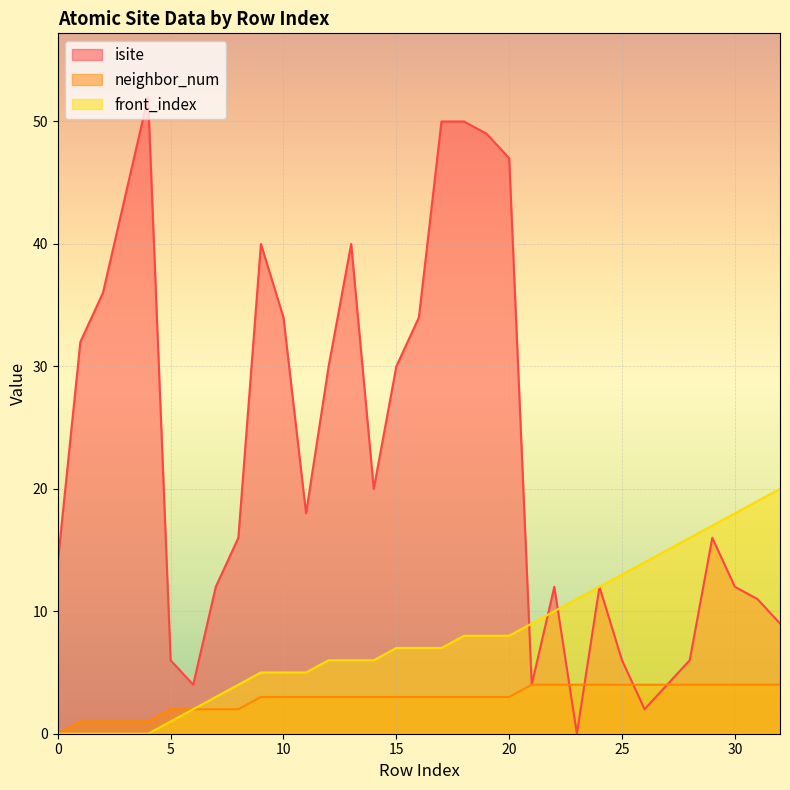

Reading left to right, what are all the values shown in this chart?

isite: 14	32	36	44	52	6	4	12	16	40	34	18	30	40	20	30	34	50	50	49	47	4	12	0	12	6	2	4	6	16	12	11	9
neighbor_num: 0	1	1	1	1	2	2	2	2	3	3	3	3	3	3	3	3	3	3	3	3	4	4	4	4	4	4	4	4	4	4	4	4
front_index: 0	0	0	0	0	1	2	3	4	5	5	5	6	6	6	7	7	7	8	8	8	9	10	11	12	13	14	15	16	17	18	19	20